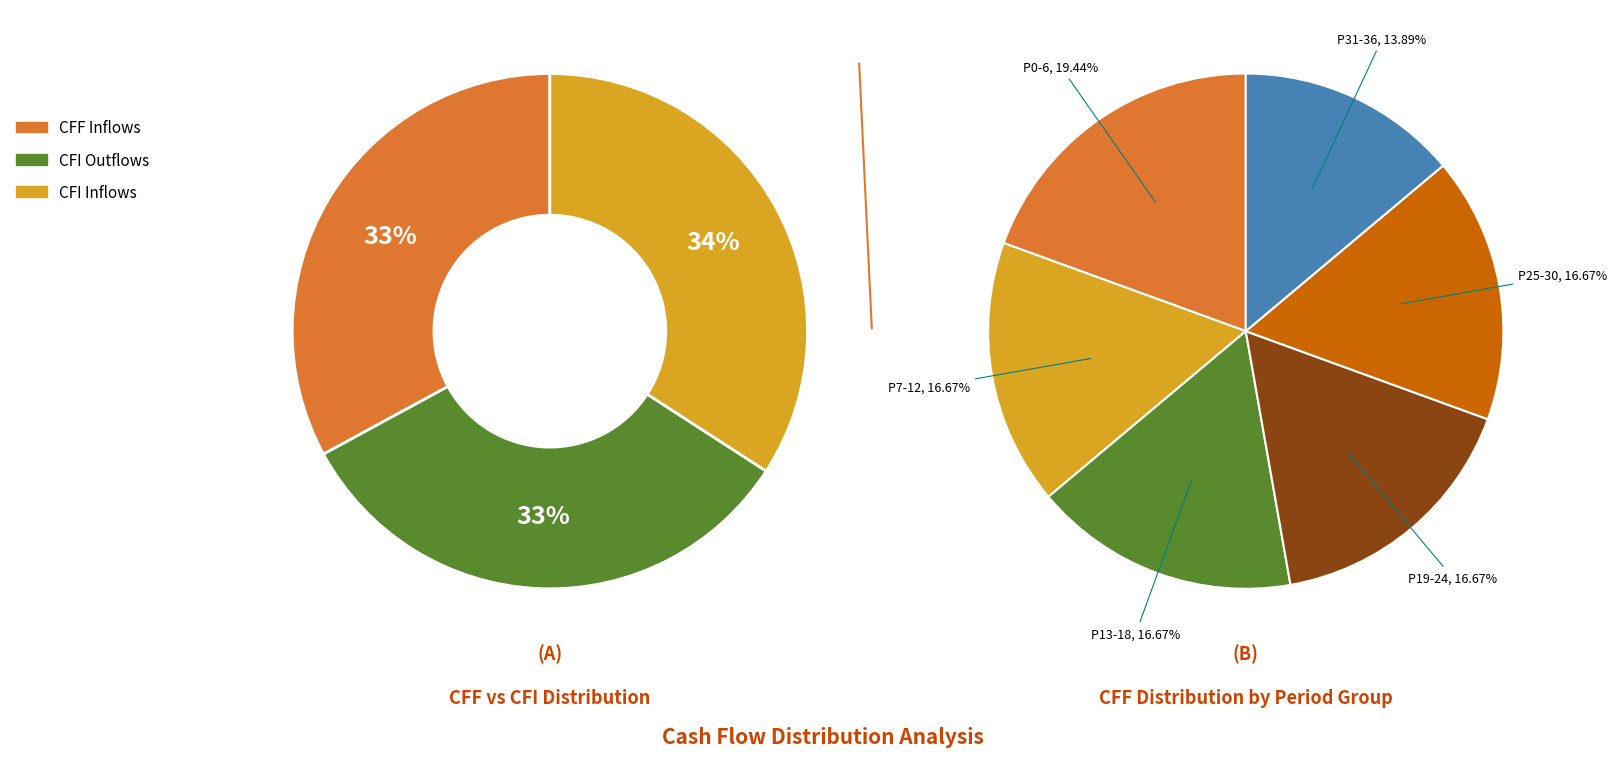

Is there a majority slice in this chart?

No